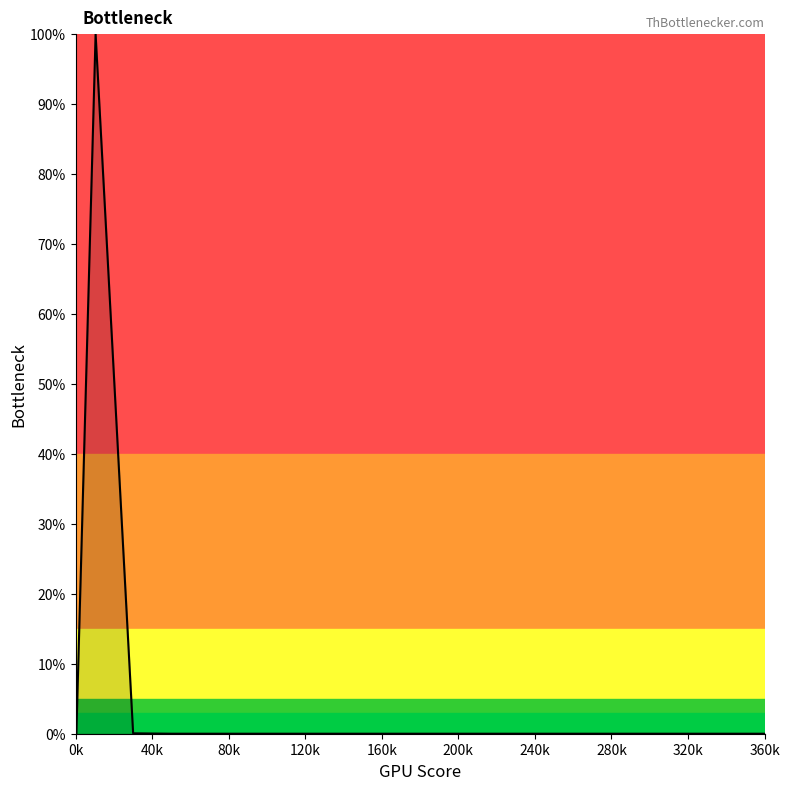

How many data points are above 0?

5